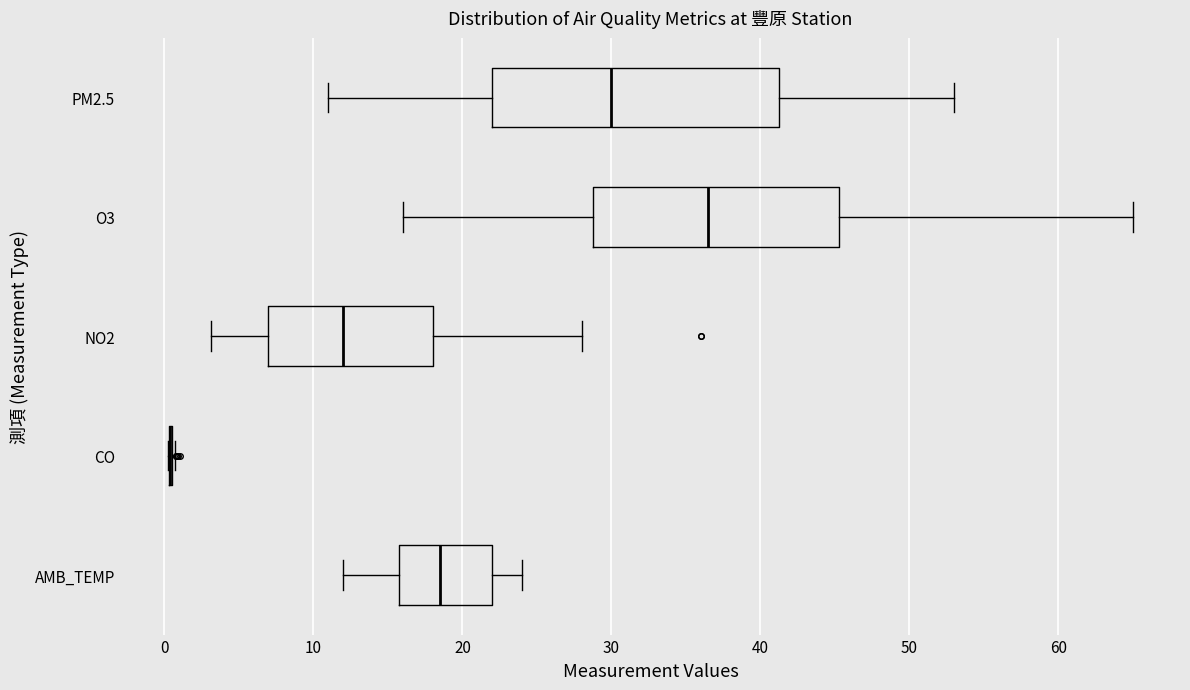

Reading bottom to top, read every box against the x-axis: the position of its median line, the range the box covers, and the ends of its whiskers. The values are not printed on the chart, so give them approximately, as read against the axis.

AMB_TEMP: median 19, box 16 to 22, whiskers 12 to 24
CO: box collapsed to a line at 0, whiskers 0 to 1
NO2: median 12, box 7 to 18, whiskers 3 to 28
O3: median 37, box 29 to 45, whiskers 16 to 65
PM2.5: median 30, box 22 to 41, whiskers 11 to 53